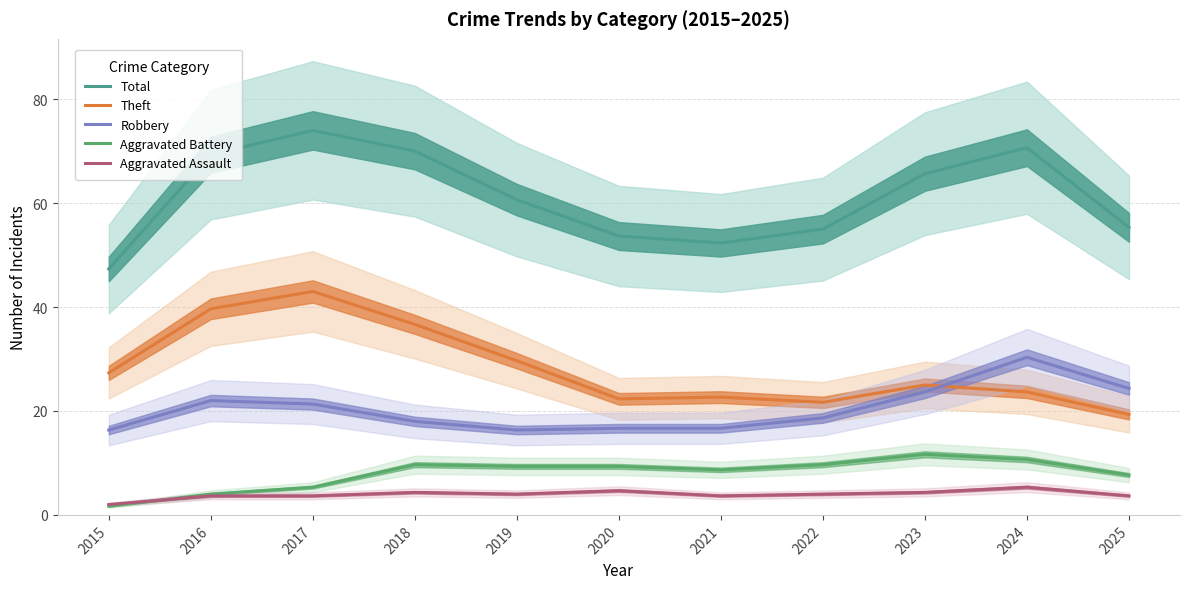

Which has a higher value, 2024 or 2025?

2024